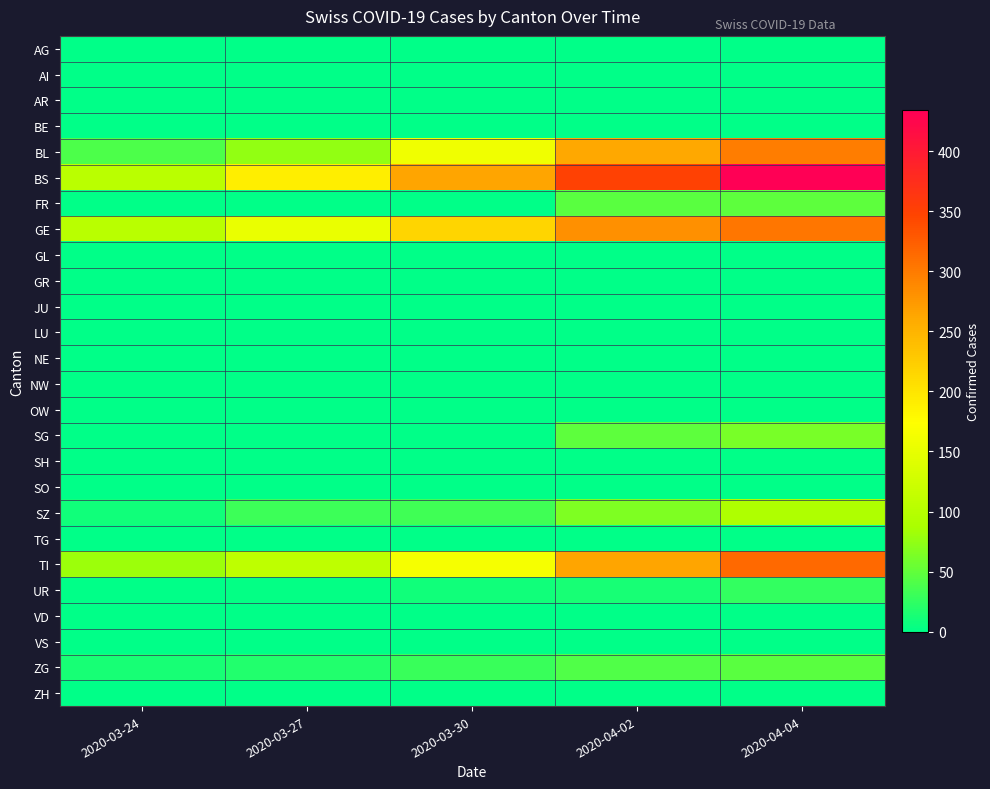

How many distinct data groups are displayed?

26